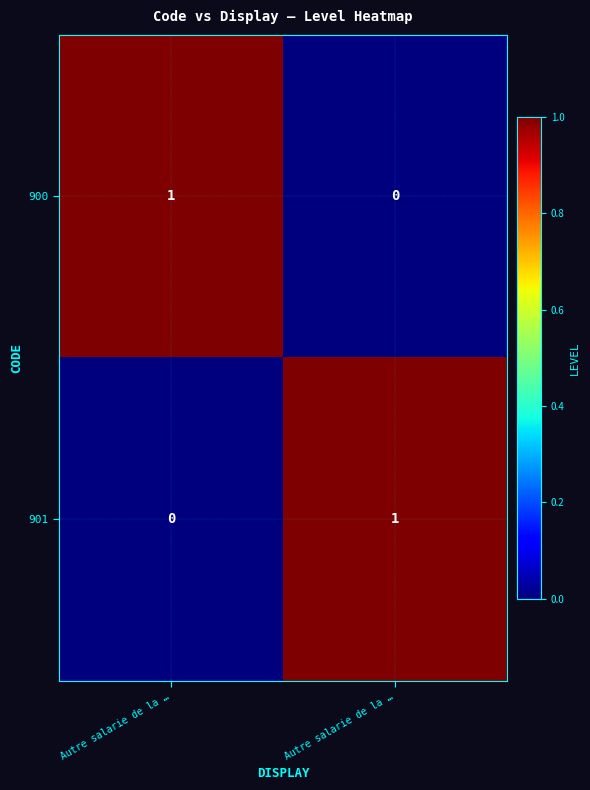

Reading left to right, extract all data points from this chart.

900: Autre salarie de la …=1	Autre salarie de la …=0
901: Autre salarie de la …=0	Autre salarie de la …=1